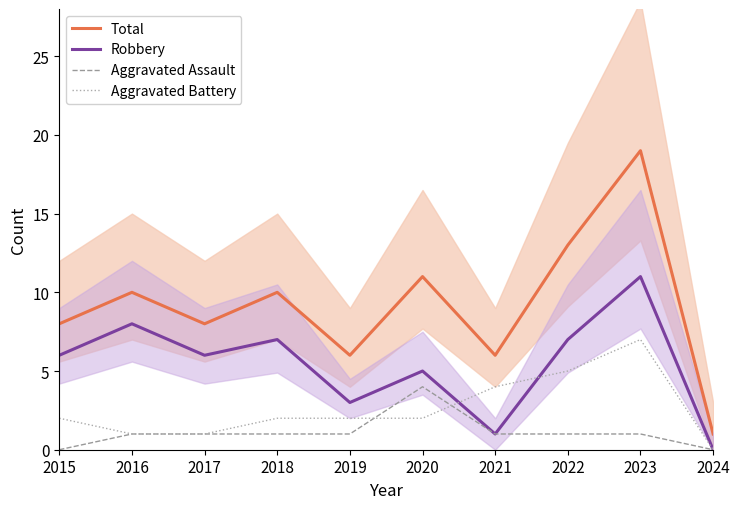

Which series has the largest total across all categories?

Total